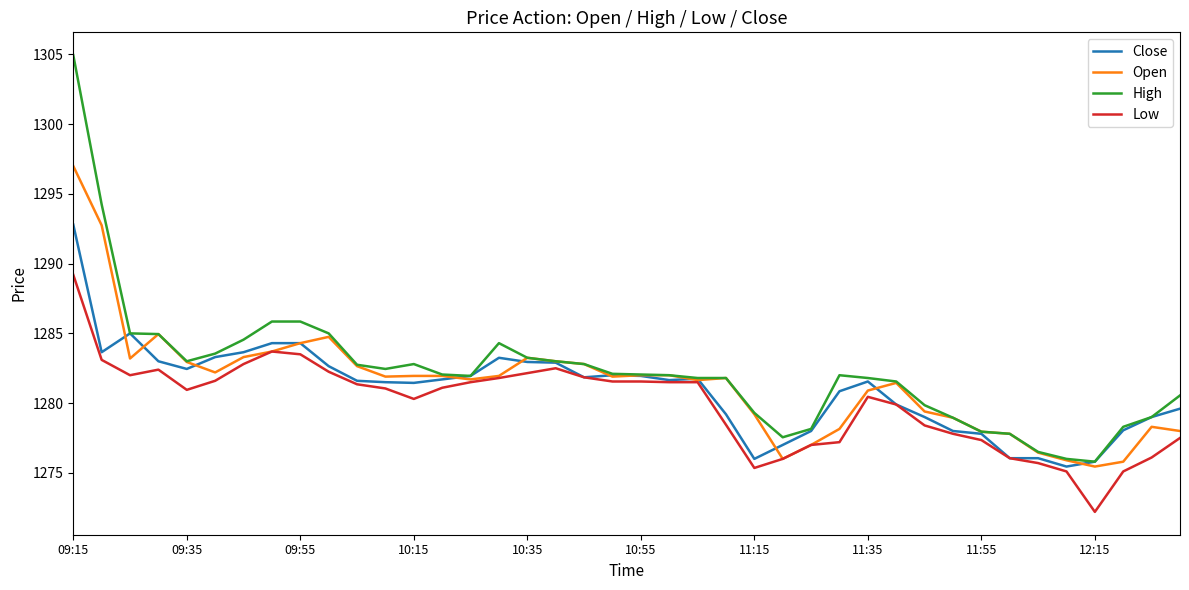

What is the maximum value for High?

1305.0